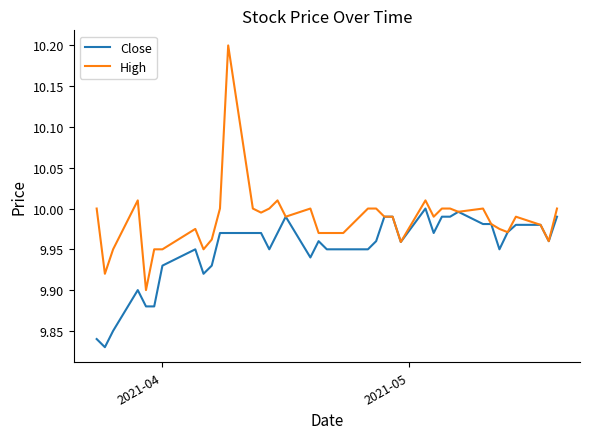

What are all the series names shown in the legend?

Close, High